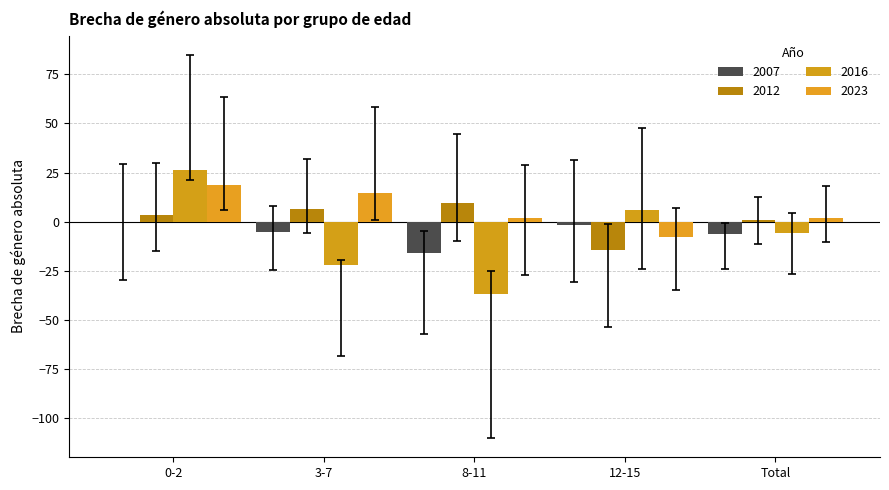

At which label does 2007 first exceed -5?

0-2